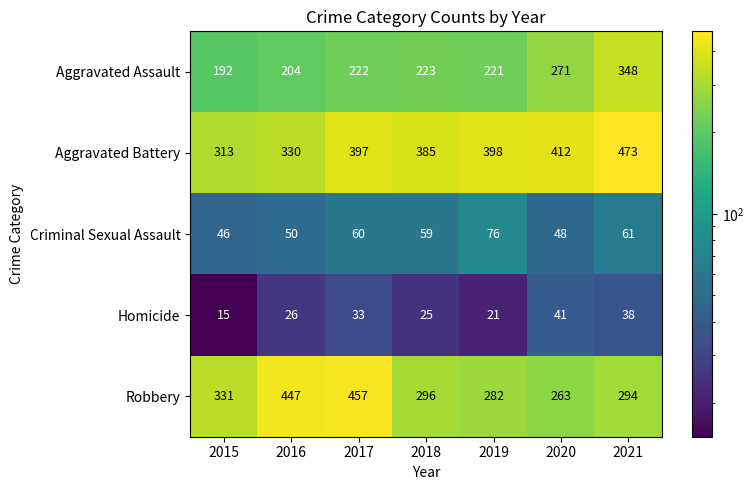

At which category does the chart reach its peak across all series?

2021